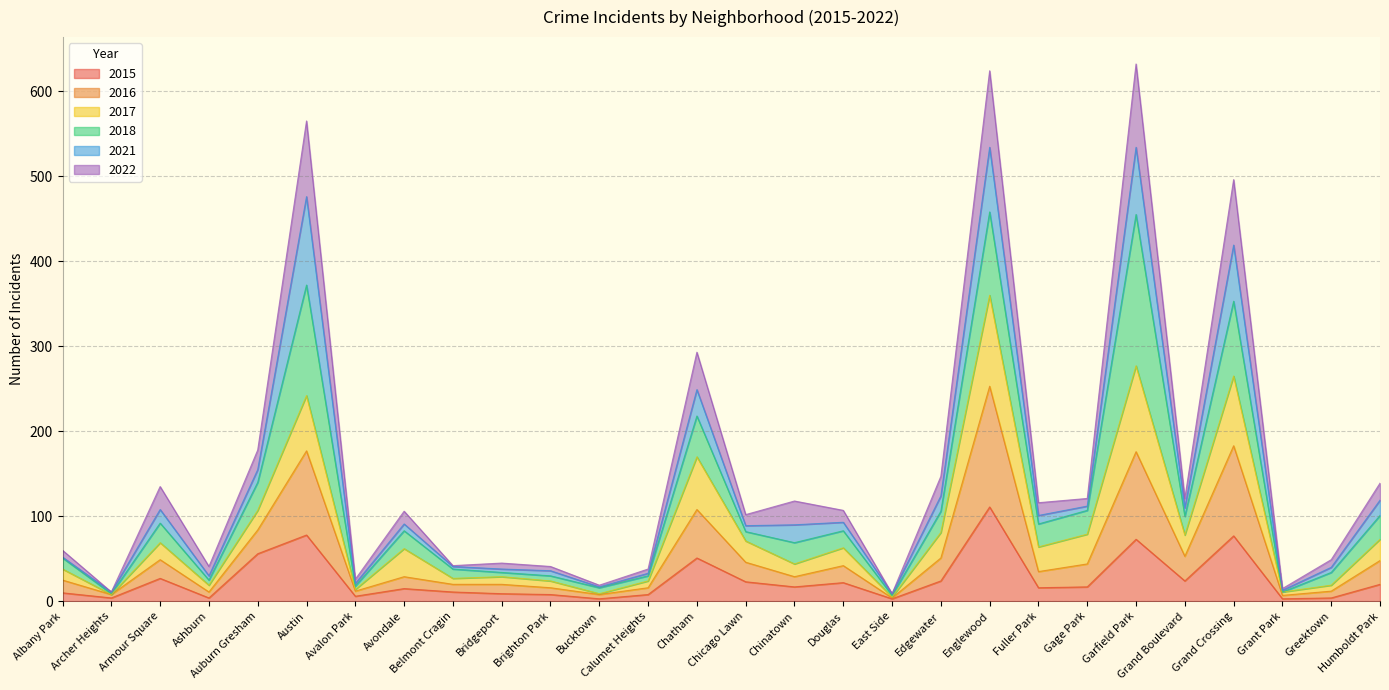

What is the total value across all series at Chatham?

293